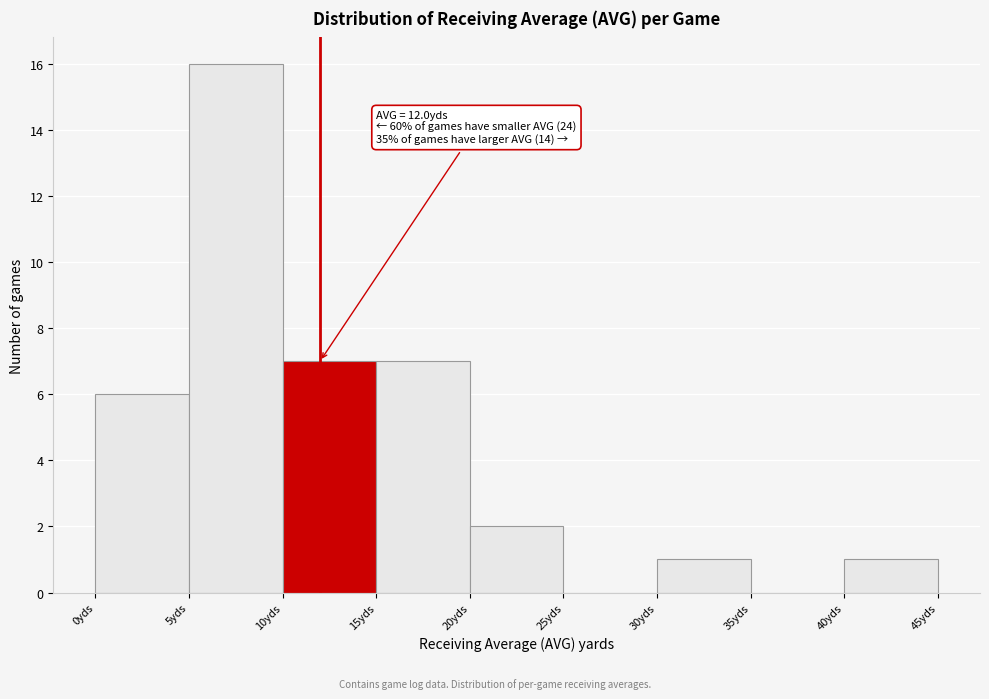

Over which range of the x-axis is the bar tallest?

5 to 10